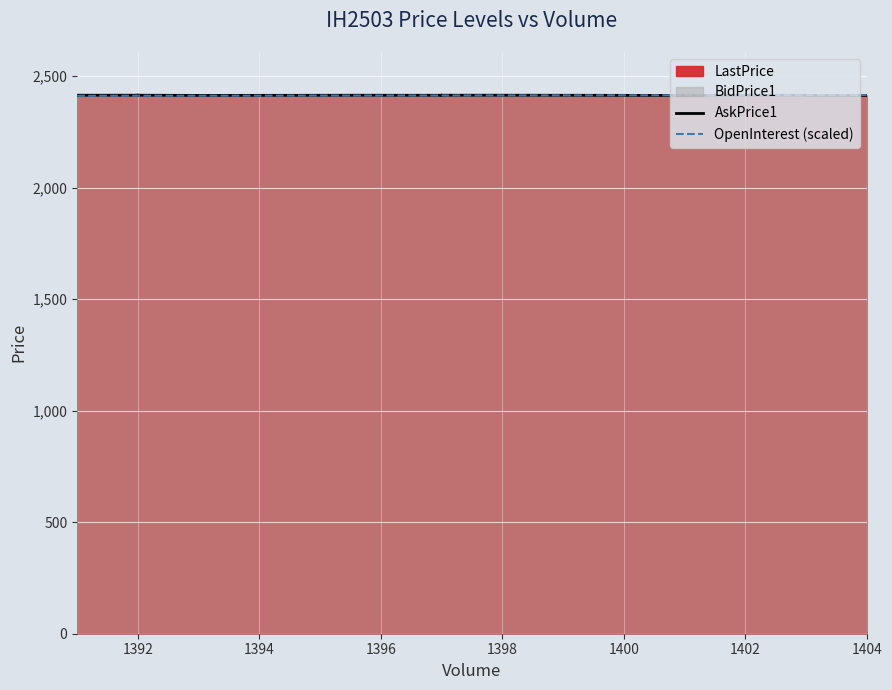

Which category has the highest value across all series?

1392